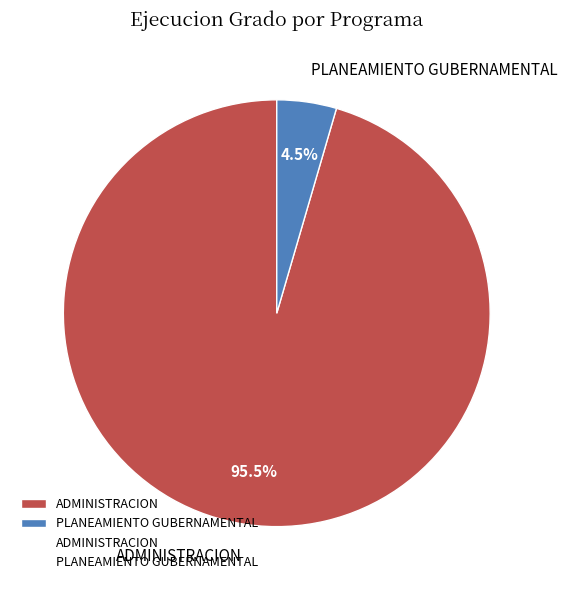

To the nearest percent, what is the difference between the largest and smallest slice percentages?

91%